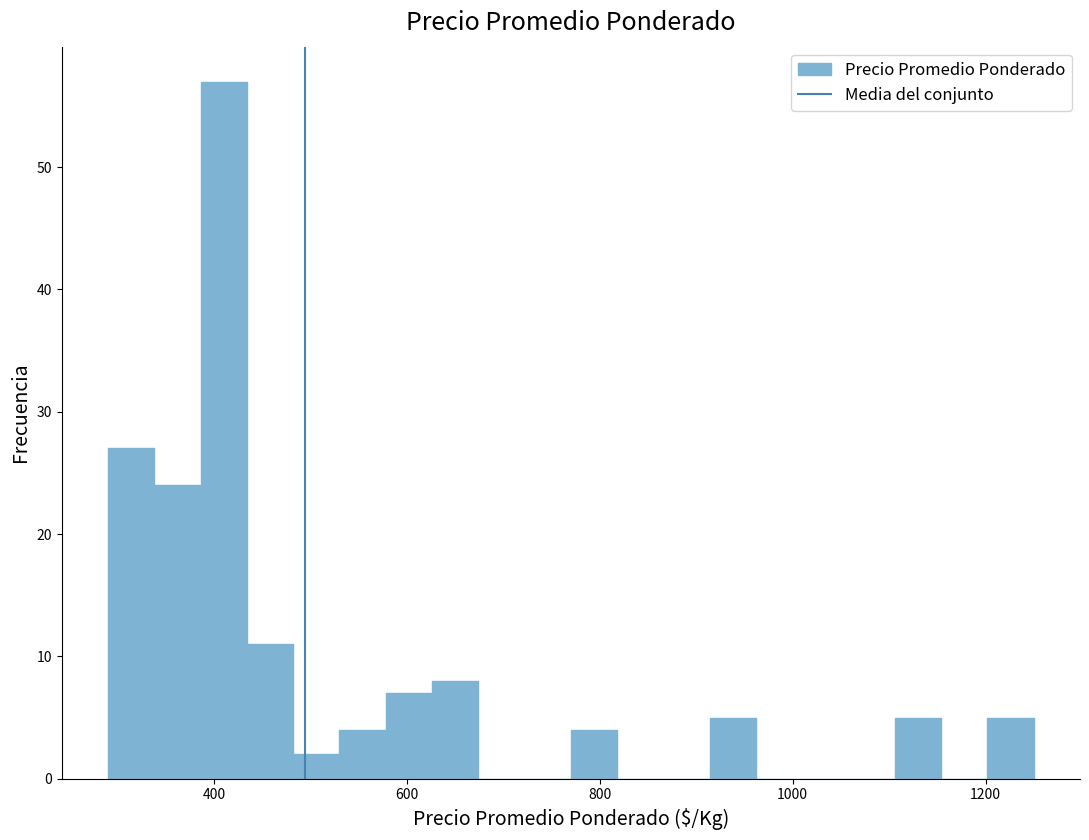

Around what value on the x-axis is the tallest bar? Give the approximate position of its centre, as read against the axis.

420